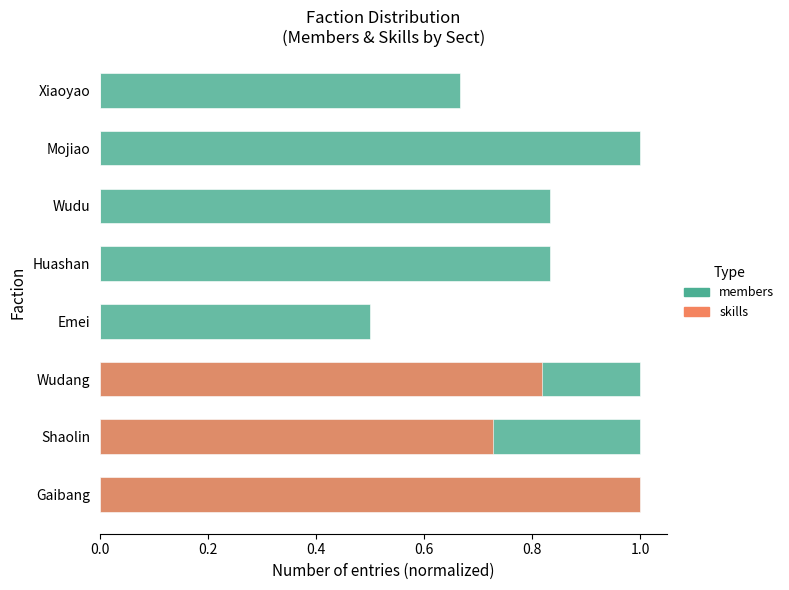

Does the chart contain stacked bars?

No